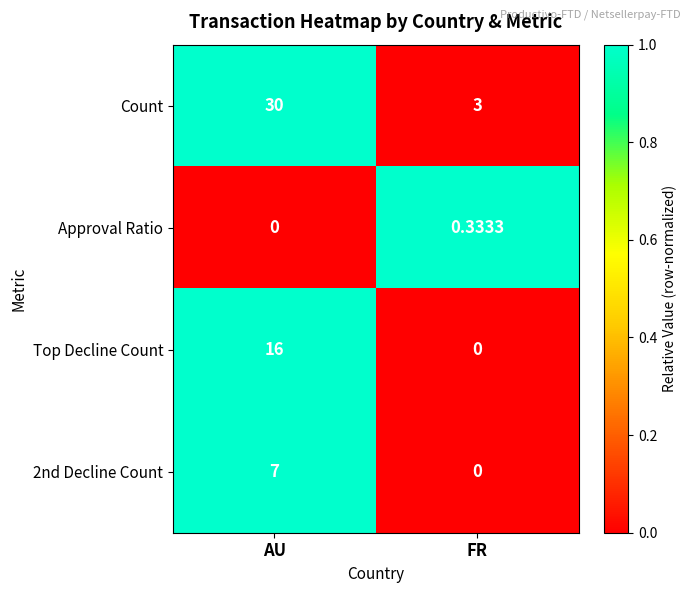

Rank the series by their maximum value, from highest to lowest.

Count, Top Decline Count, 2nd Decline Count, Approval Ratio